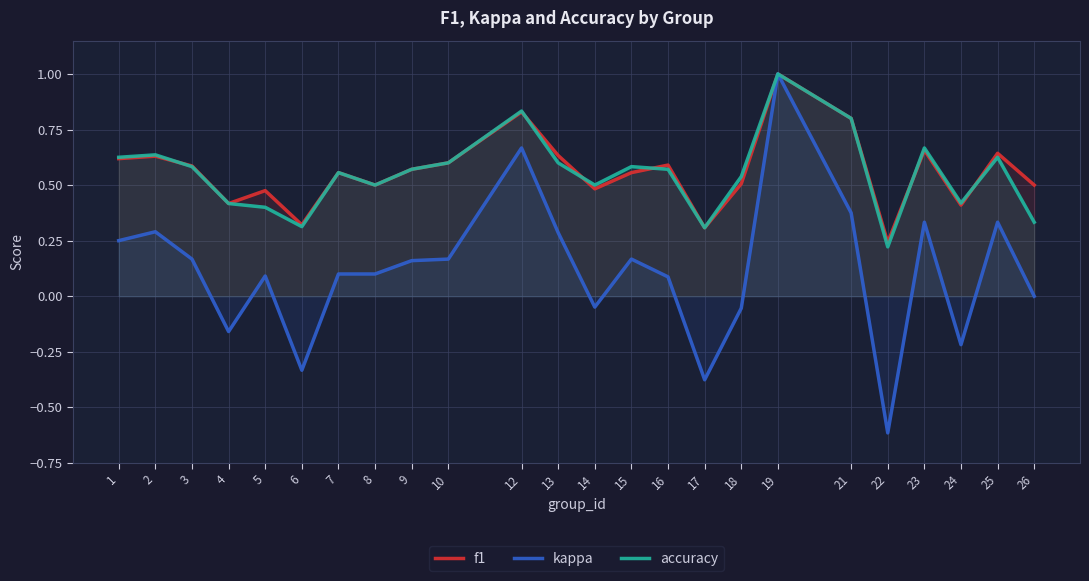

Reading right to left, transcribe all the data shown in this chart.

f1: 26=0.5	25=0.6	24=0.4	23=0.7	22=0.2	21=0.8	19=1.0	18=0.5	17=0.3	16=0.6	15=0.6	14=0.5	13=0.6	12=0.8	10=0.6	9=0.6	8=0.5	7=0.6	6=0.3	5=0.5	4=0.4	3=0.6	2=0.6	1=0.6
kappa: 26=0.0	25=0.3	24=-0.2	23=0.3	22=-0.6	21=0.4	19=1.0	18=-0.1	17=-0.4	16=0.1	15=0.2	14=-0.0	13=0.3	12=0.7	10=0.2	9=0.2	8=0.1	7=0.1	6=-0.3	5=0.1	4=-0.2	3=0.2	2=0.3	1=0.2
accuracy: 26=0.3	25=0.6	24=0.4	23=0.7	22=0.2	21=0.8	19=1.0	18=0.5	17=0.3	16=0.6	15=0.6	14=0.5	13=0.6	12=0.8	10=0.6	9=0.6	8=0.5	7=0.6	6=0.3	5=0.4	4=0.4	3=0.6	2=0.6	1=0.6